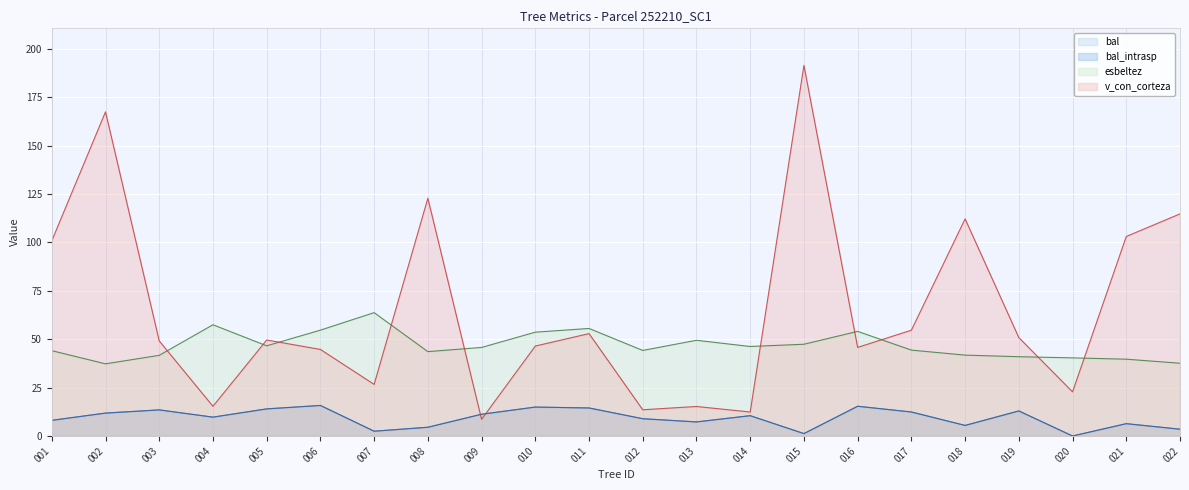

The bal_intrasp series shows 8.1 at 001. True or false?

True